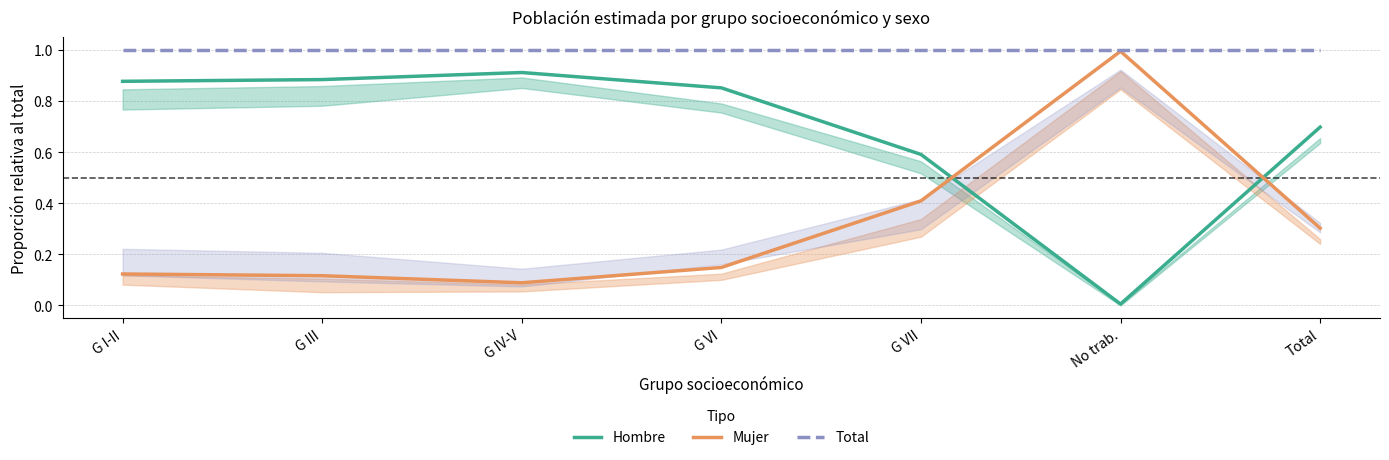

True or false: Mujer and Total cross at least once.

False